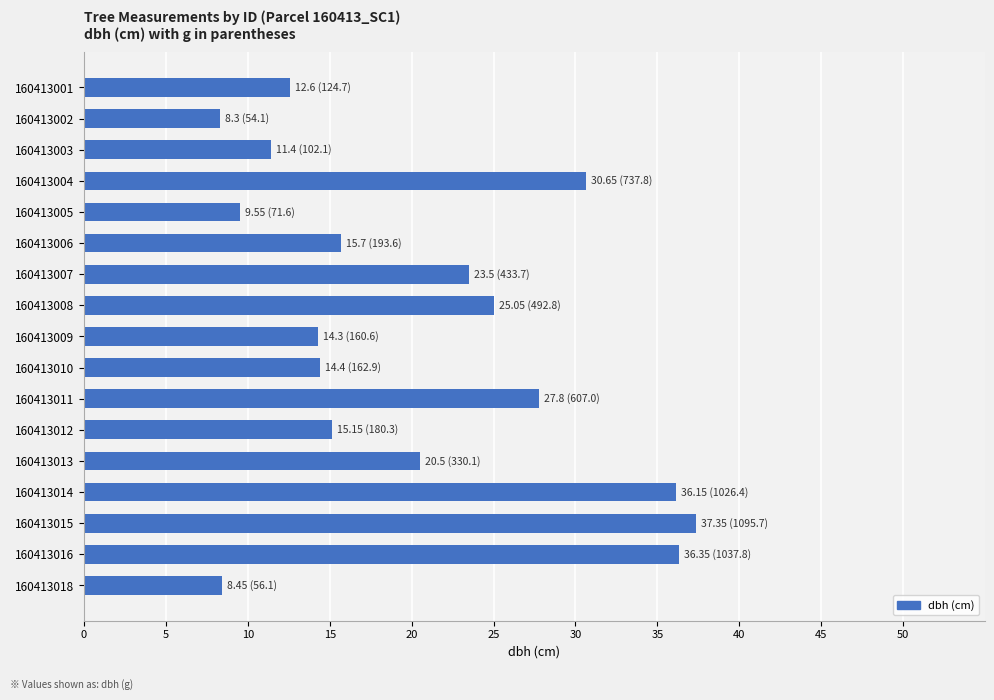

What is the change in value from 160413016 to 160413018?

-27.9